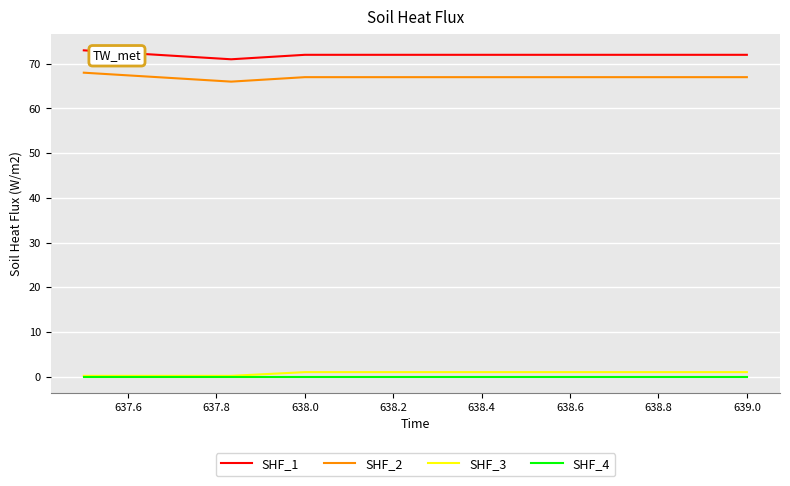

True or false: SHF_3 and SHF_2 intersect in this chart.

False